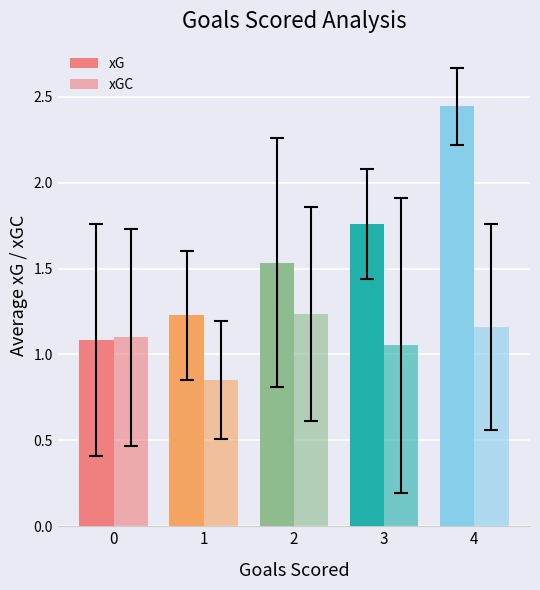

How many groups of bars are there?

5